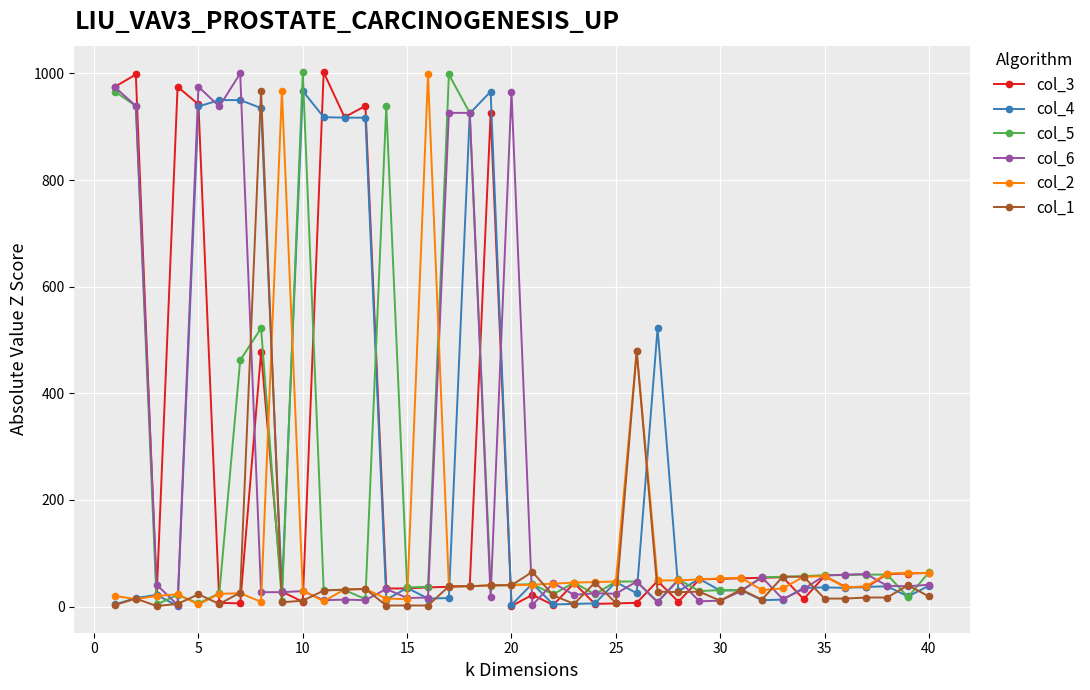

What is the greatest value displayed?

1002